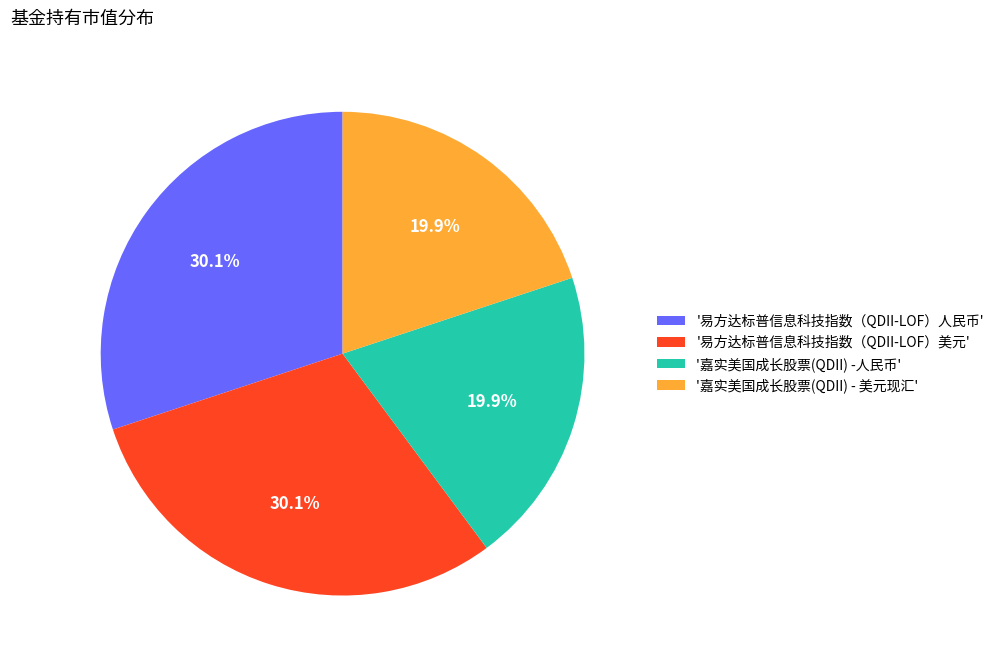

Combined, what portion of the pie is '易方达标普信息科技指数（QDII-LOF）人民币' and '易方达标普信息科技指数（QDII-LOF）美元'?

60.2%